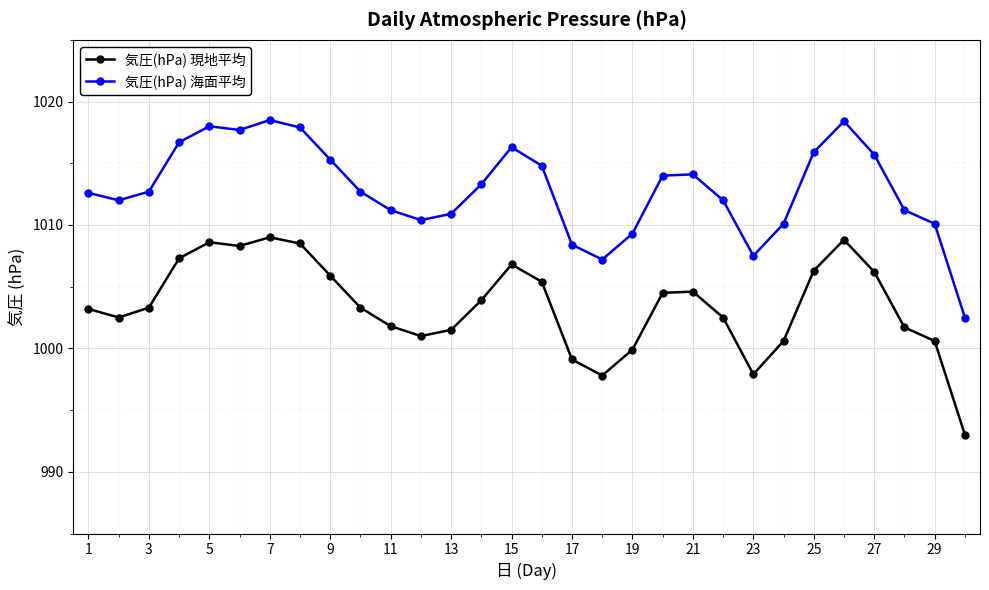

What is the average value of the 気圧(hPa) 現地平均 series?

1003.5